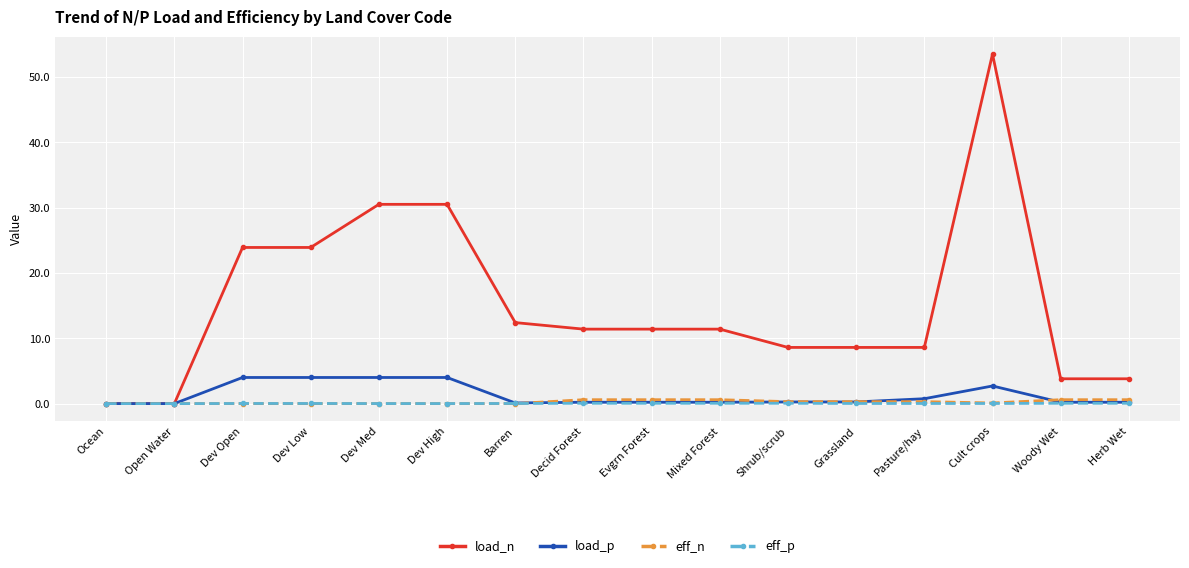

What is the sum of all eff_n values?

4.0